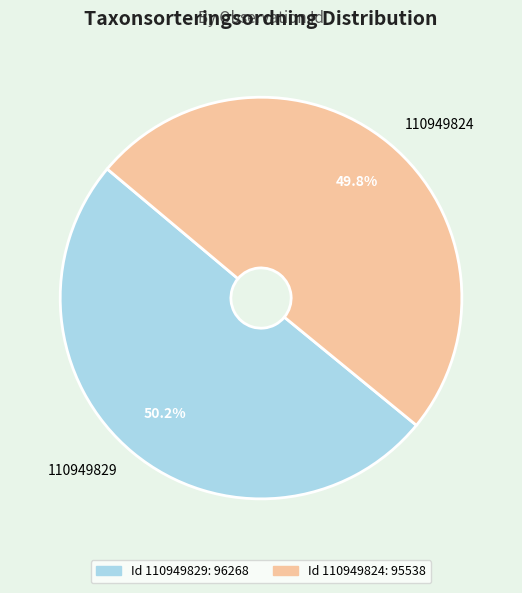

What is the ratio of the value at 110949829 to the value at 110949824?

1.0